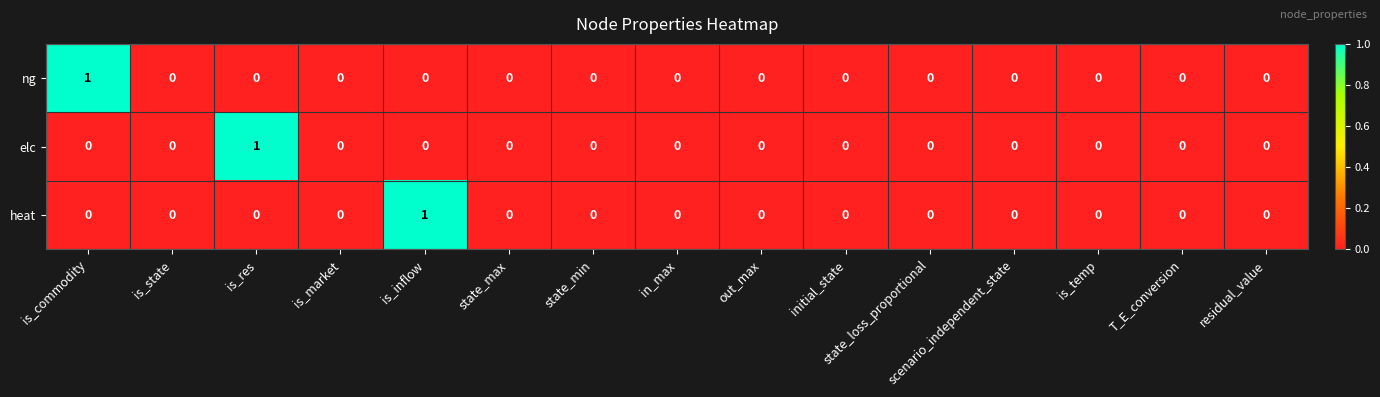

The value of elc at state_loss_proportional is 0. True or false?

True